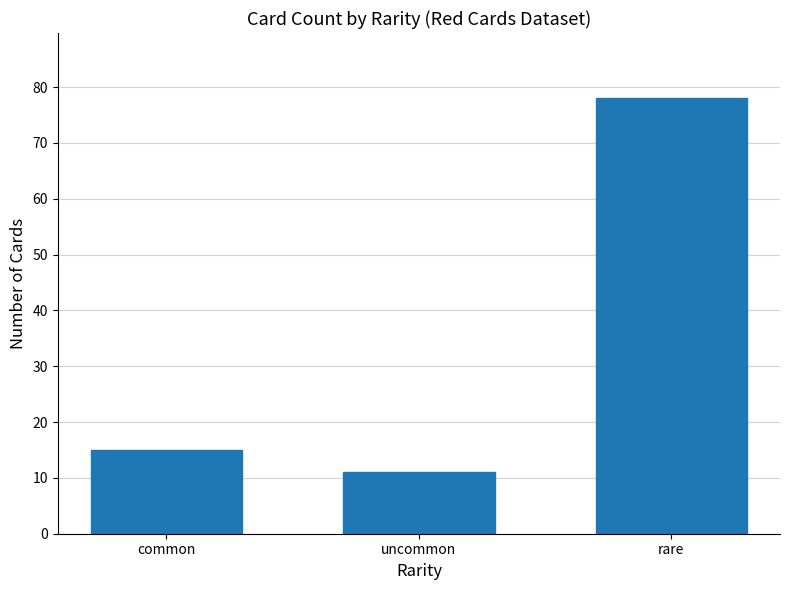

What is the change in value from common to uncommon?

-4